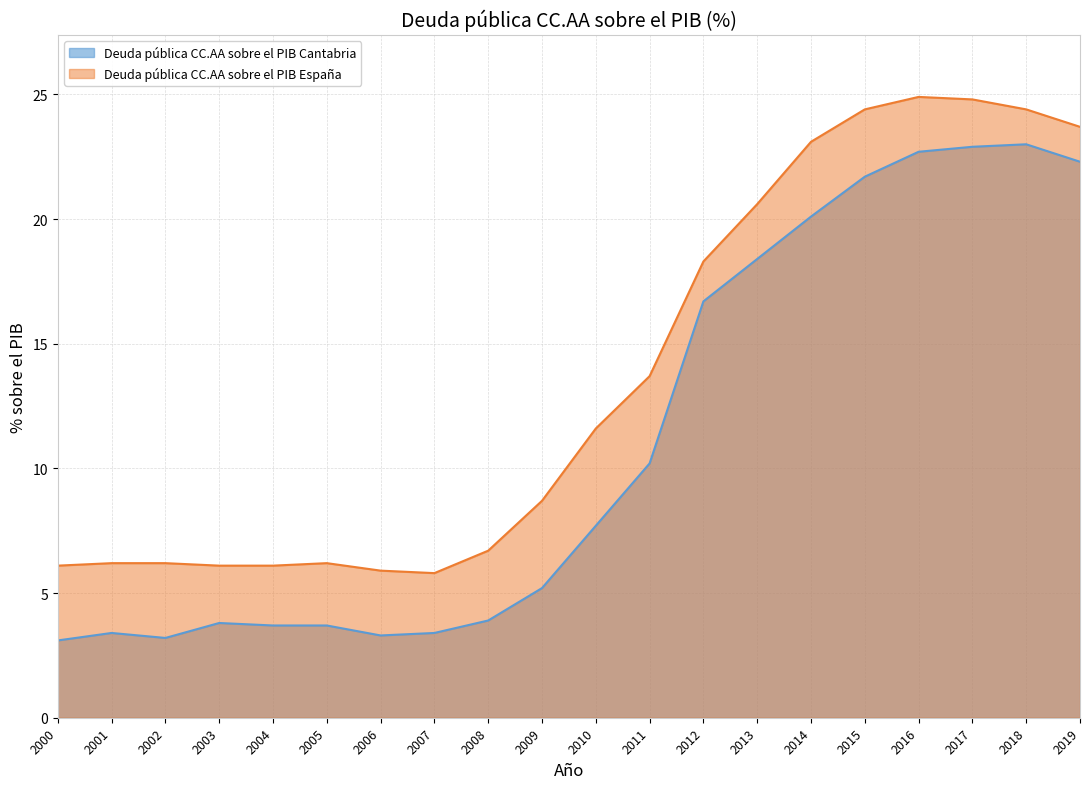

Which category has the lowest value in the Deuda pública CC.AA sobre el PIB España series?

2007